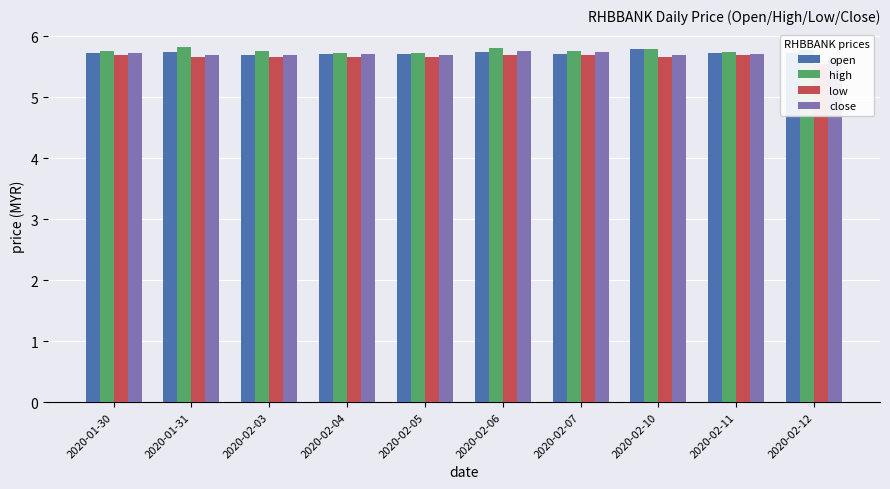

Are the bars grouped side by side (vs. stacked)?

Yes